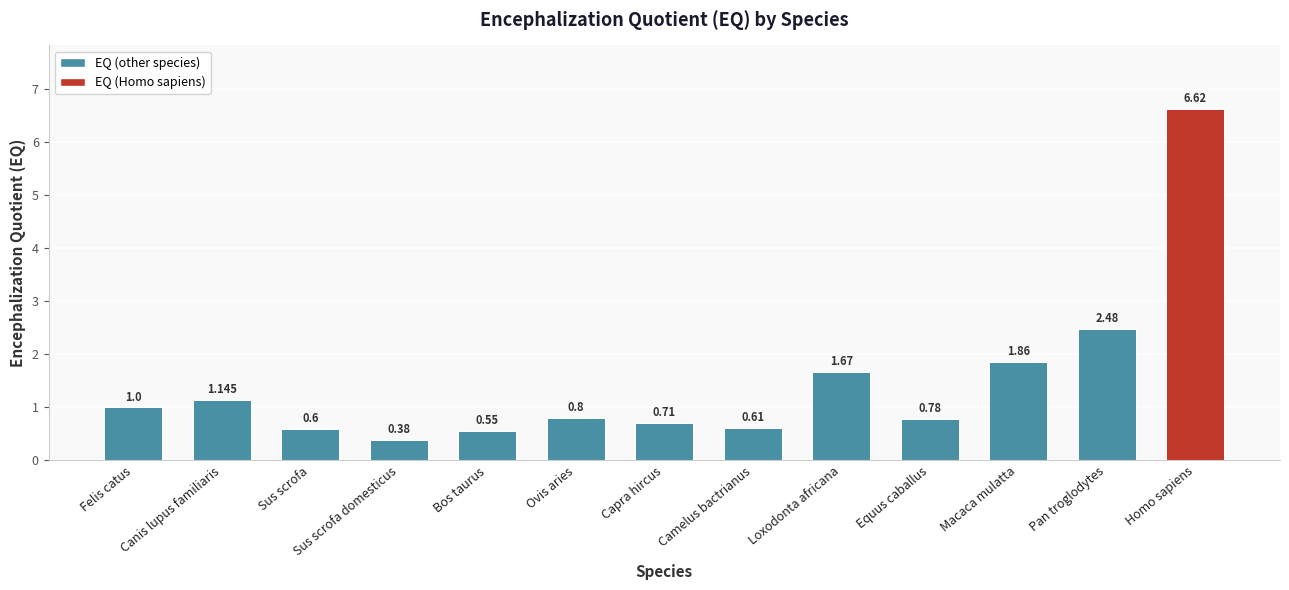

List the labels in order of value, largest first.

Homo sapiens, Pan troglodytes, Macaca mulatta, Loxodonta africana, Canis lupus familiaris, Felis catus, Ovis aries, Equus caballus, Capra hircus, Camelus bactrianus, Sus scrofa, Bos taurus, Sus scrofa domesticus